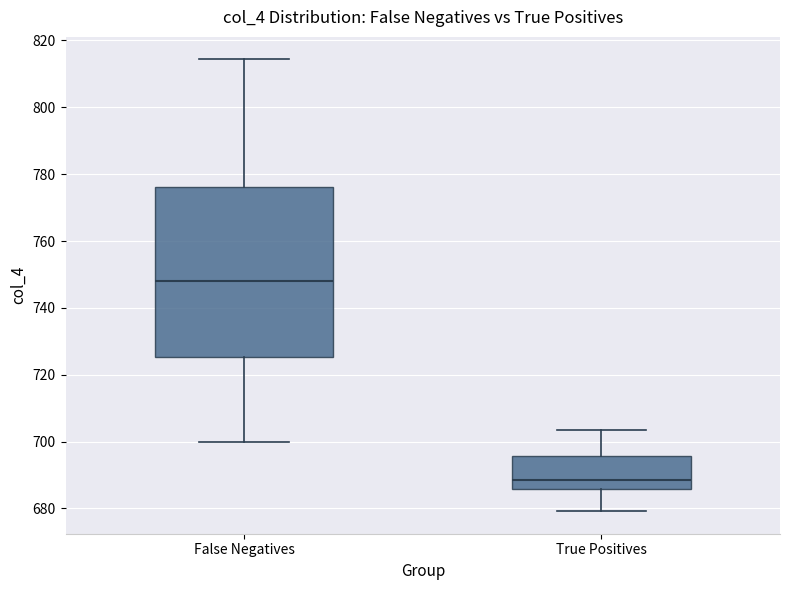

Where does the median line of the box for True Positives sit on the y-axis? The values are not printed on the chart, so give them approximately, as read against the axis.

688